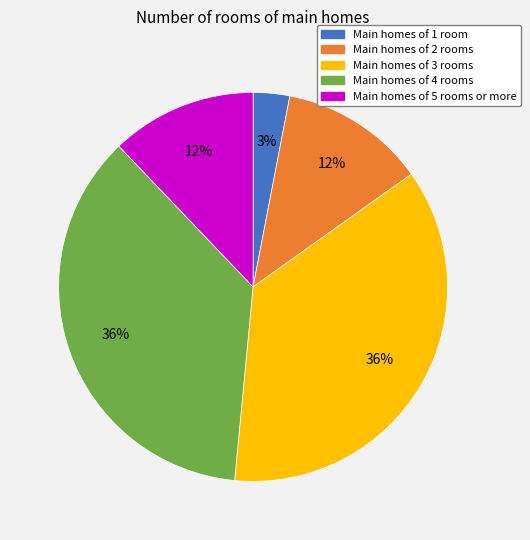

How many slices are in this pie chart?

5